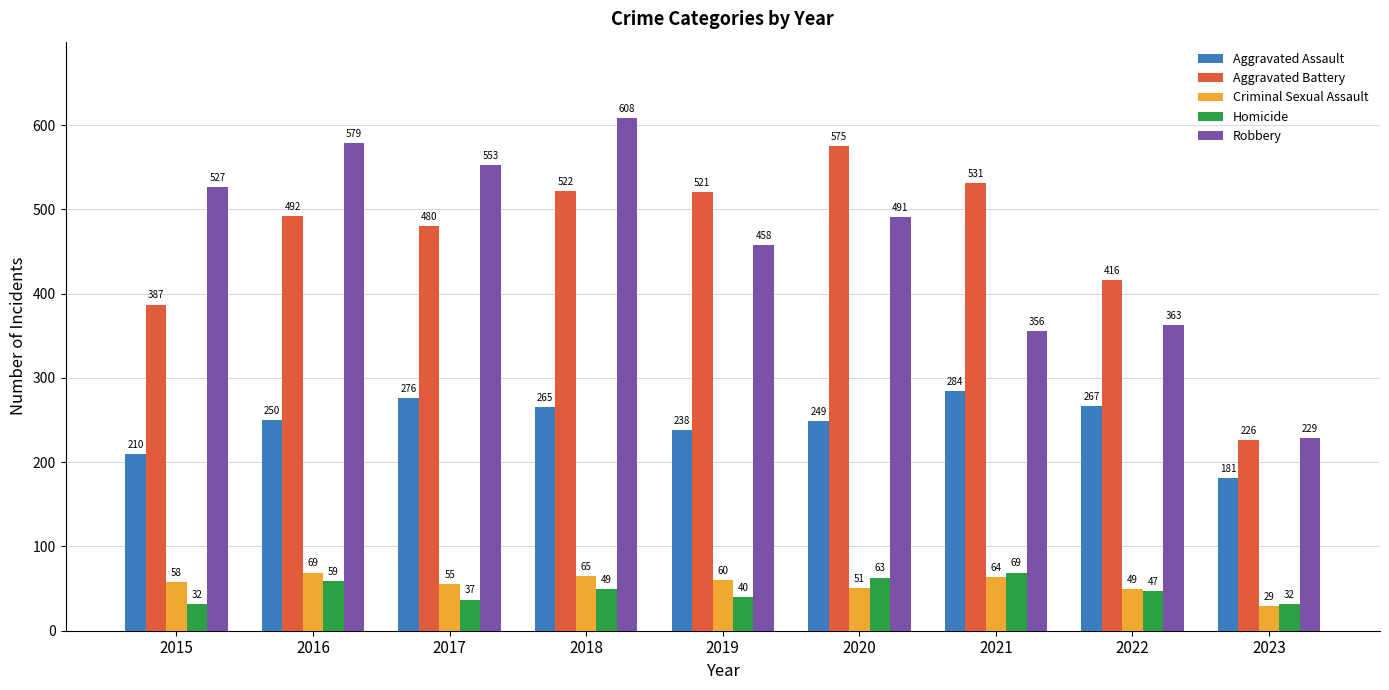

How many groups of bars are there?

9